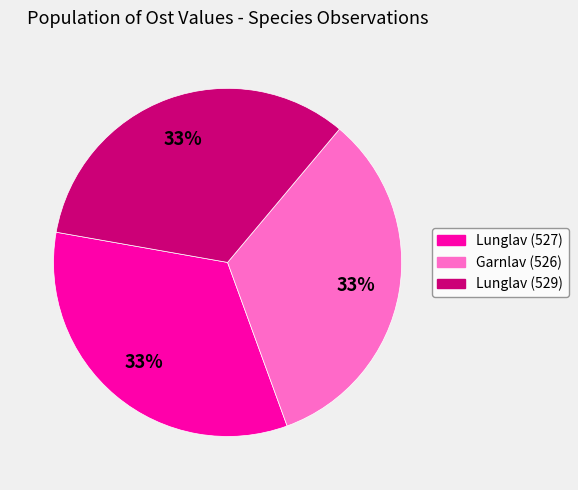

Is Lunglav (529) the majority of the pie?

No